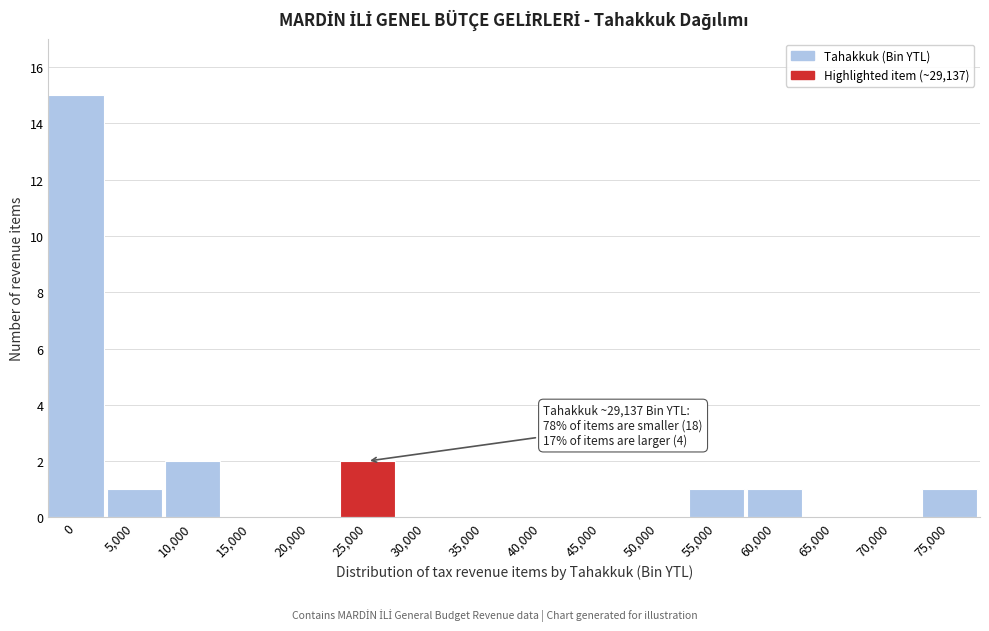

Reading left to right, list all the values displayed in this chart.

0=15	5,000=1	10,000=2	15,000=0	20,000=0	25,000=2	30,000=0	35,000=0	40,000=0	45,000=0	50,000=0	55,000=1	60,000=1	65,000=0	70,000=0	75,000=1